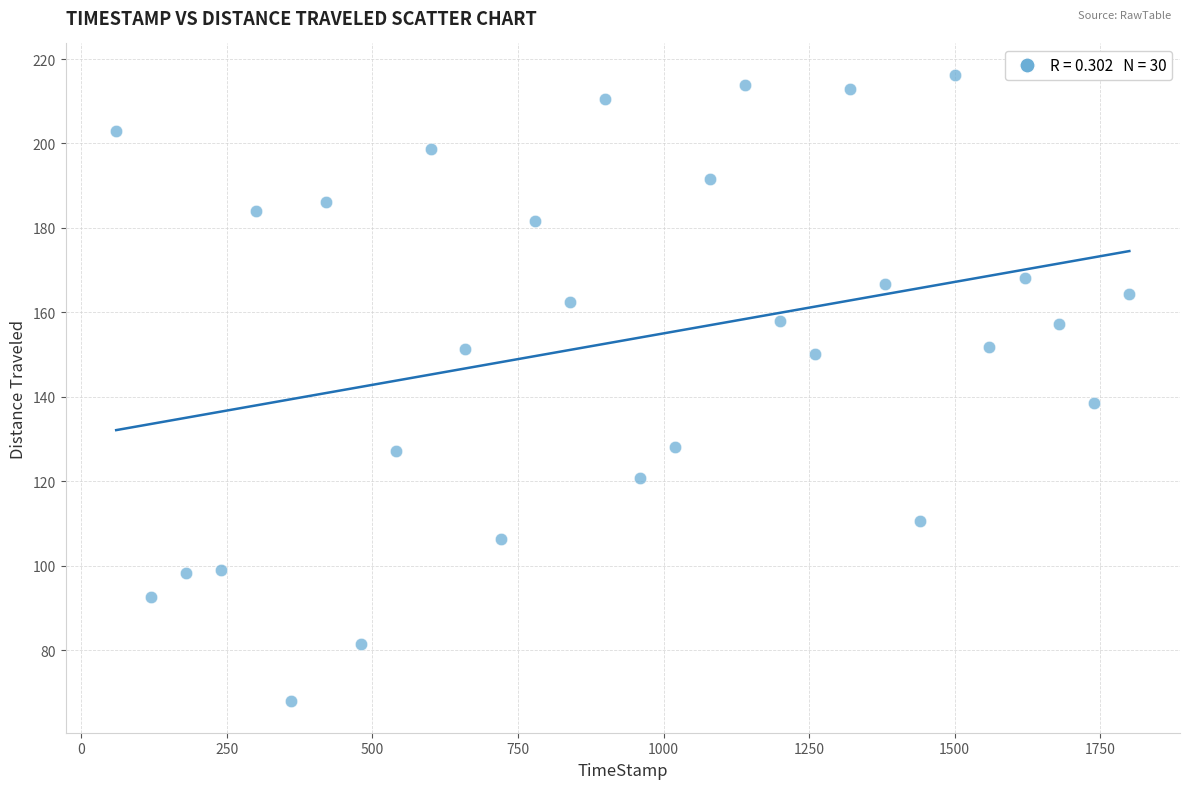

What Y value in the scatter plot is closest to 142?

138.5